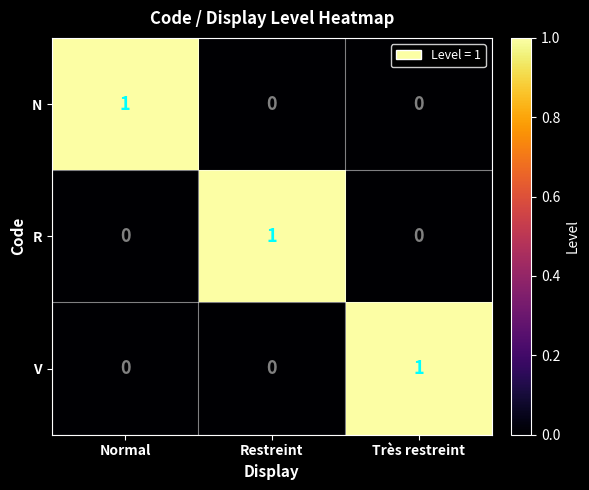

Is it true that V equals 0 at Restreint?

True